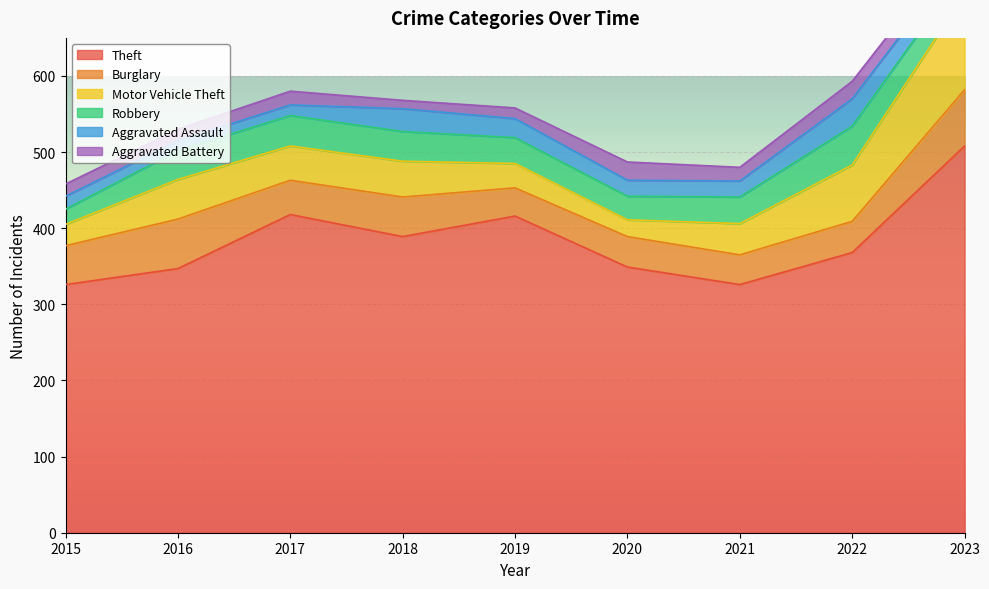

True or false: Burglary and Motor Vehicle Theft intersect in this chart.

True